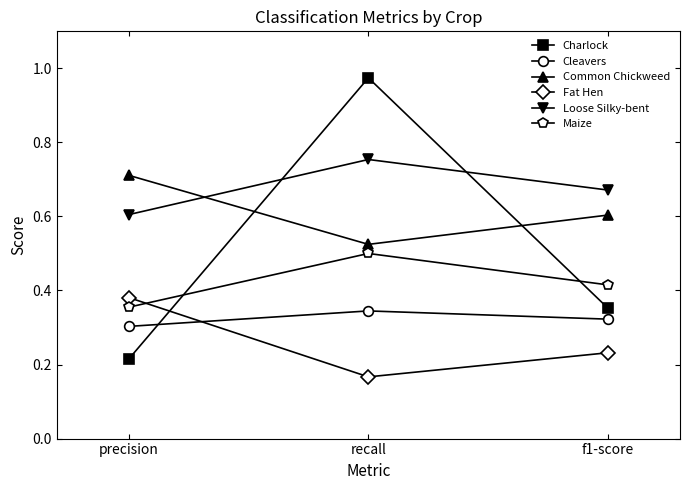

The Common Chickweed series shows 0.7 at recall. True or false?

False